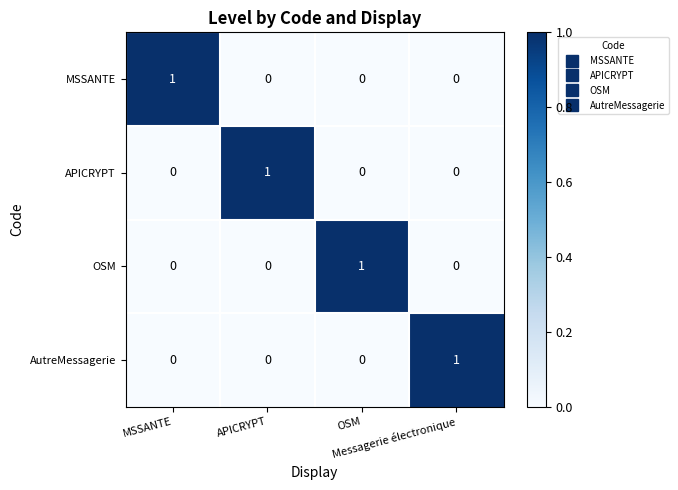

At how many categories does at least one series exceed 0?

4